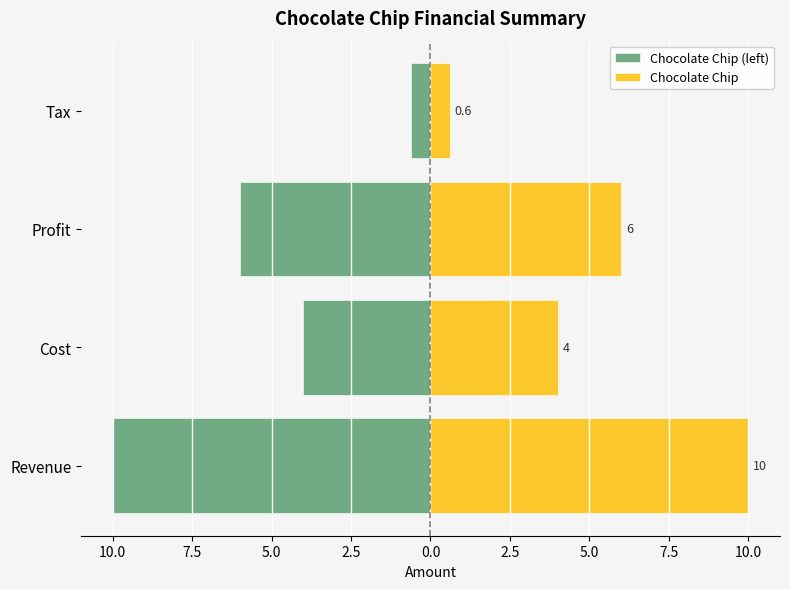

How many distinct data groups are displayed?

2